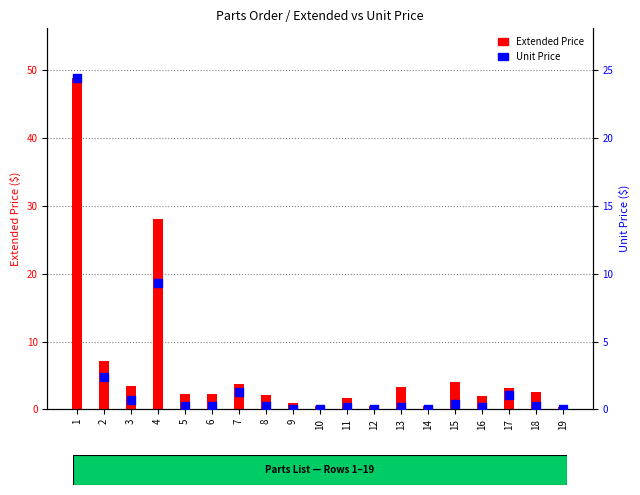

Which series reaches the minimum Y coordinate?

Unit Price